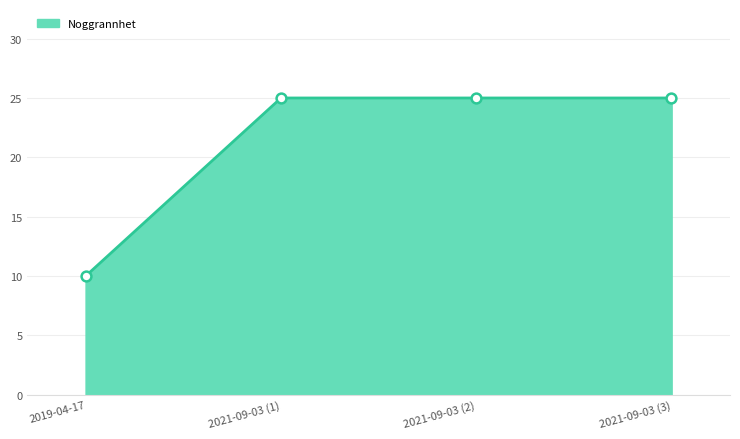

Which has a higher value, 2019-04-17 or 2021-09-03 (2)?

2021-09-03 (2)